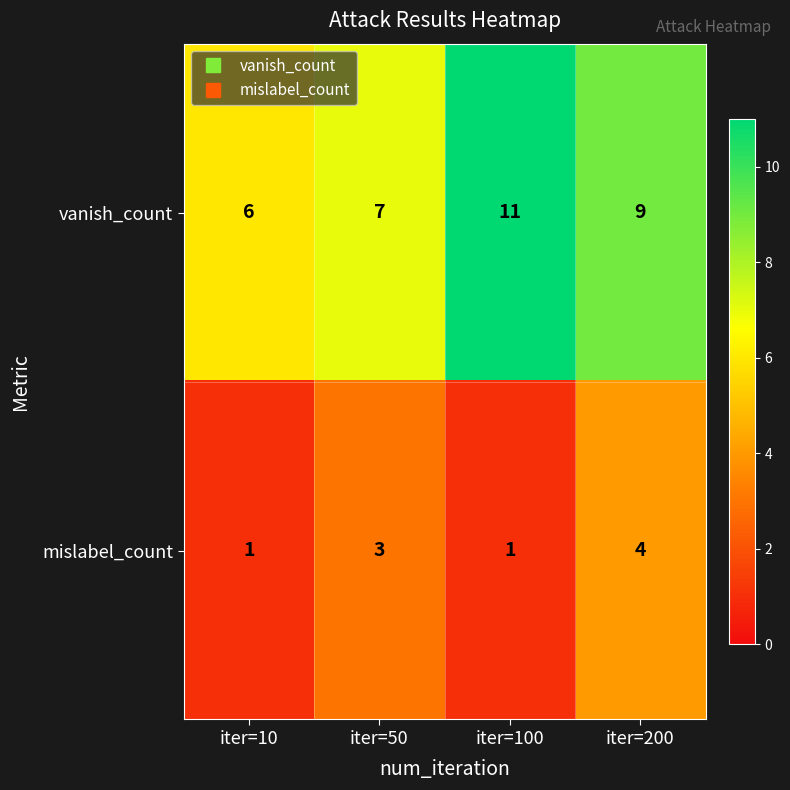

Which series changed the most between iter=10 and iter=50?

mislabel_count